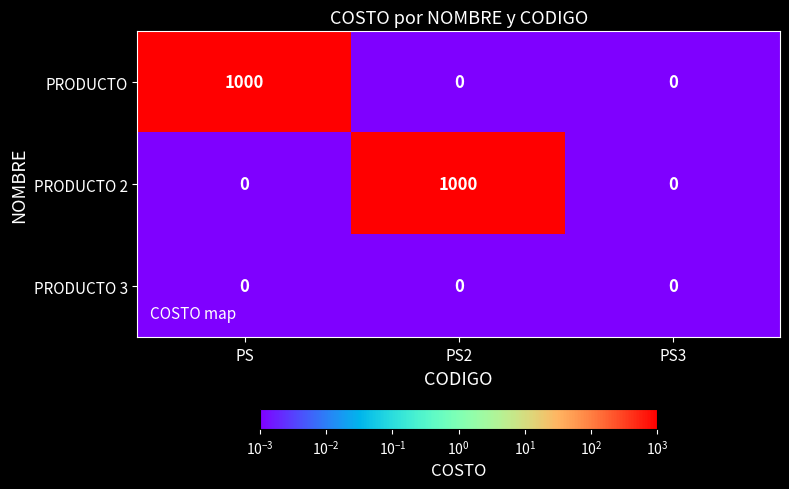

How many PRODUCTO 2 values are between 0 and 1000?

3